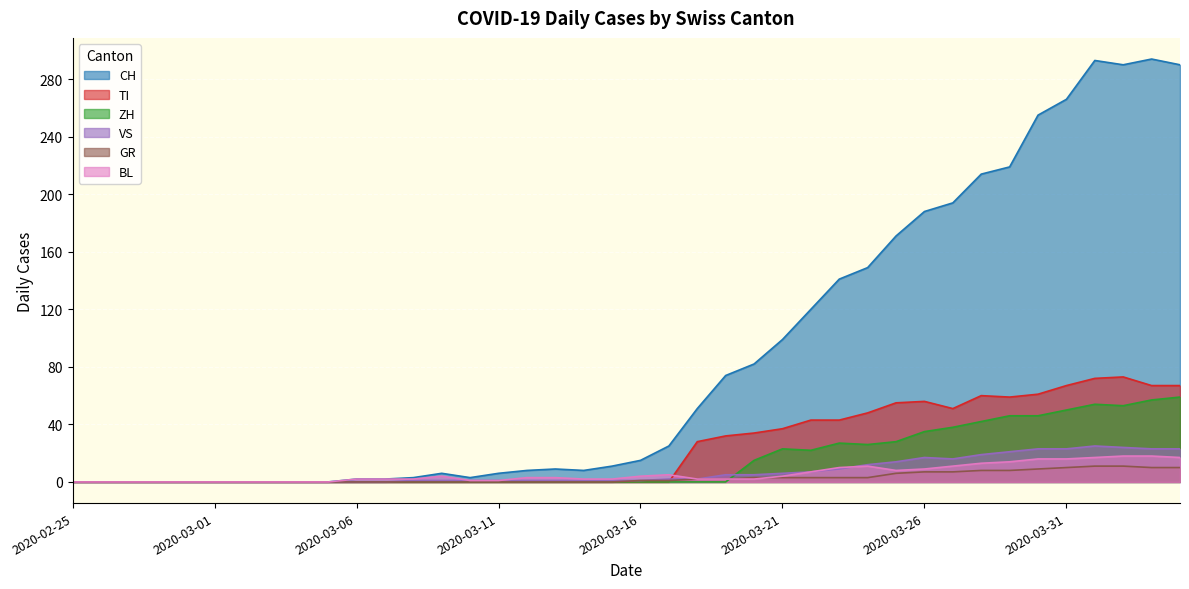

The value of ZH at 2020-04-02 is 81. True or false?

False